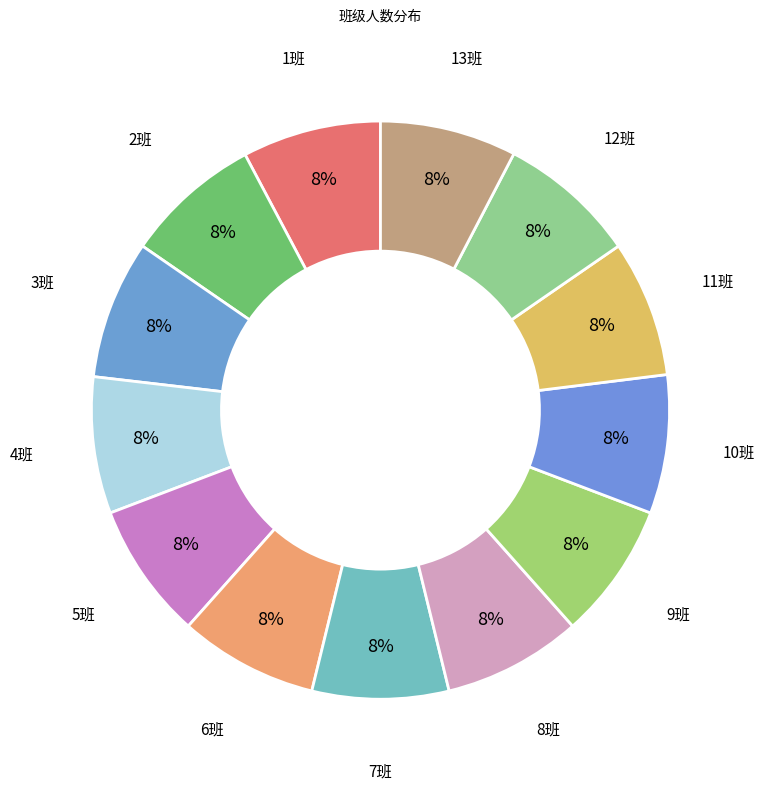

Is it true that 10班 is 8% of the pie?

True